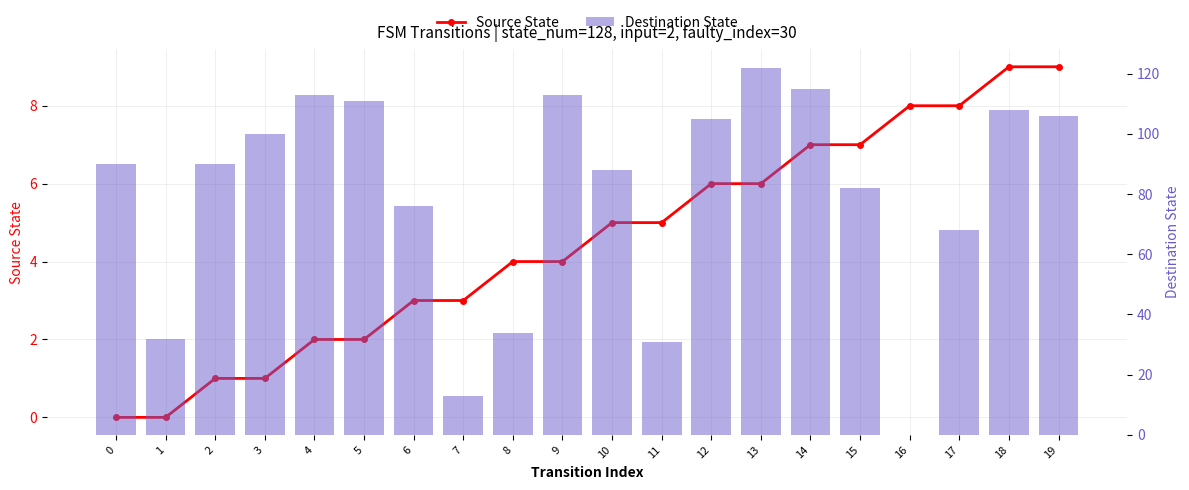

What is the maximum value for Source State?

9